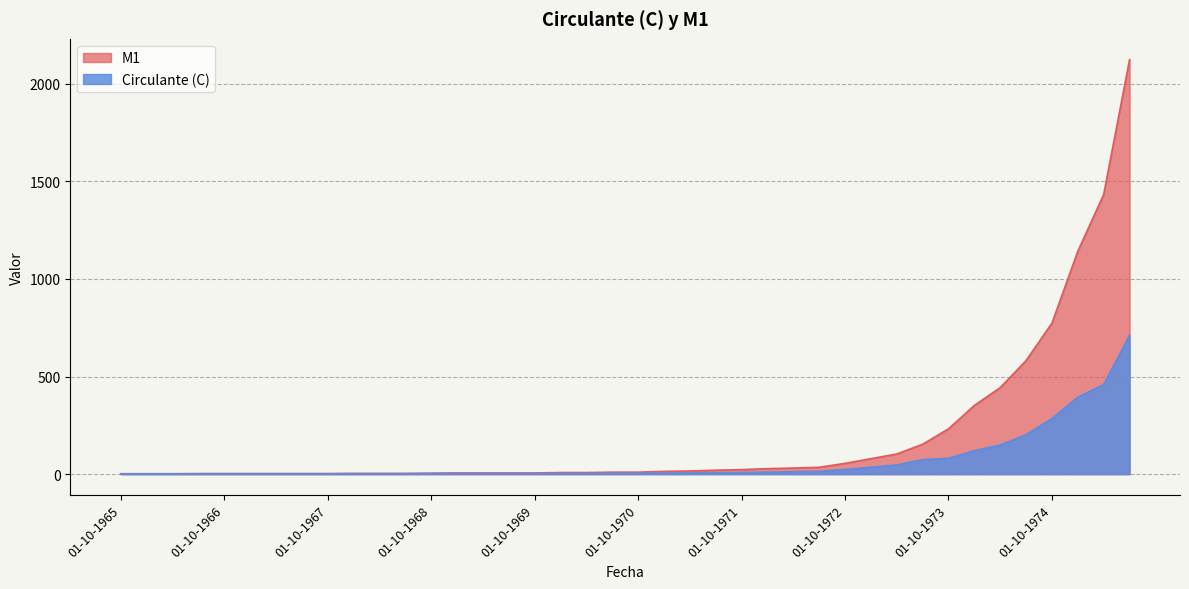

Reading right to left, list all the values displayed in this chart.

M1: 01-07-1975=2124	01-04-1975=1433	01-01-1975=1142	01-10-1974=774	01-07-1974=582	01-04-1974=443	01-01-1974=352	01-10-1973=232	01-07-1973=153	01-04-1973=103	01-01-1973=79	01-10-1972=55	01-07-1972=35	01-04-1972=31	01-01-1972=28	01-10-1971=23	01-07-1971=20	01-04-1971=16	01-01-1971=14	01-10-1970=10	01-07-1970=10	01-04-1970=8	01-01-1970=8	01-10-1969=6	01-07-1969=6	01-04-1969=6	01-01-1969=6	01-10-1968=5	01-07-1968=4	01-04-1968=4	01-01-1968=4	01-10-1967=3	01-07-1967=3	01-04-1967=3	01-01-1967=3	01-10-1966=3	01-07-1966=3	01-04-1966=2	01-01-1966=2	01-10-1965=2
Circulante (C): 01-07-1975=711	01-04-1975=459	01-01-1975=394	01-10-1974=285	01-07-1974=202	01-04-1974=149	01-01-1974=120	01-10-1973=81	01-07-1973=74	01-04-1973=47	01-01-1973=35	01-10-1972=24	01-07-1972=14	01-04-1972=12	01-01-1972=10	01-10-1971=8	01-07-1971=7	01-04-1971=6	01-01-1971=5	01-10-1970=4	01-07-1970=4	01-04-1970=3	01-01-1970=3	01-10-1969=2	01-07-1969=2	01-04-1969=2	01-01-1969=2	01-10-1968=2	01-07-1968=1	01-04-1968=1	01-01-1968=1	01-10-1967=1	01-07-1967=1	01-04-1967=1	01-01-1967=1	01-10-1966=1	01-07-1966=1	01-04-1966=1	01-01-1966=1	01-10-1965=1